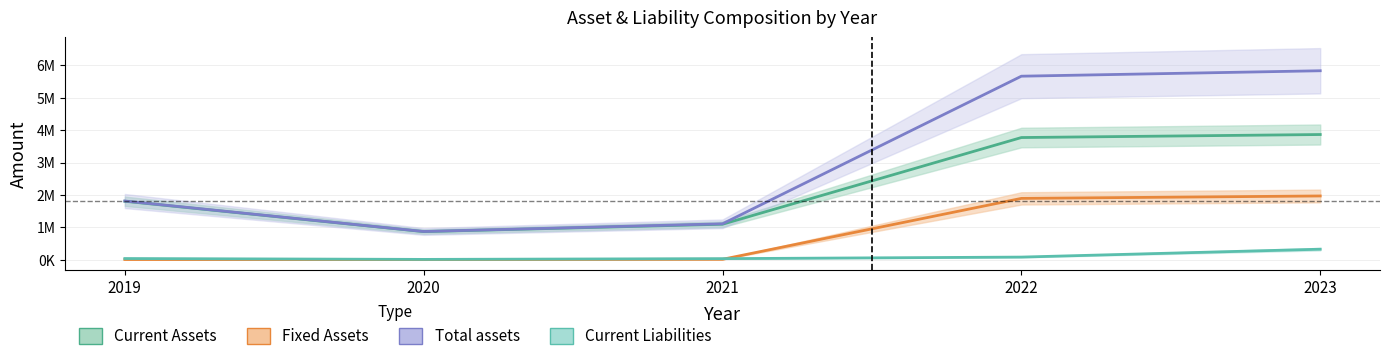

At which category does Current Liabilities reach its first local valley?

2020